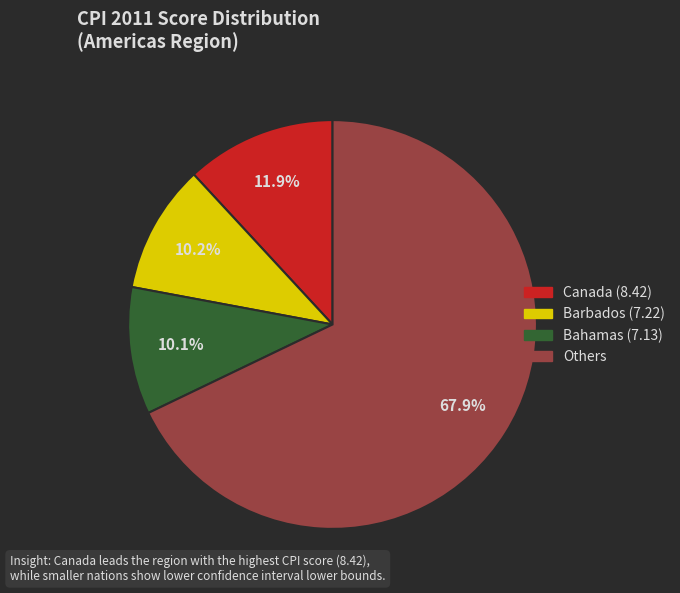

Is there any slice that represents more than half of the pie?

Yes